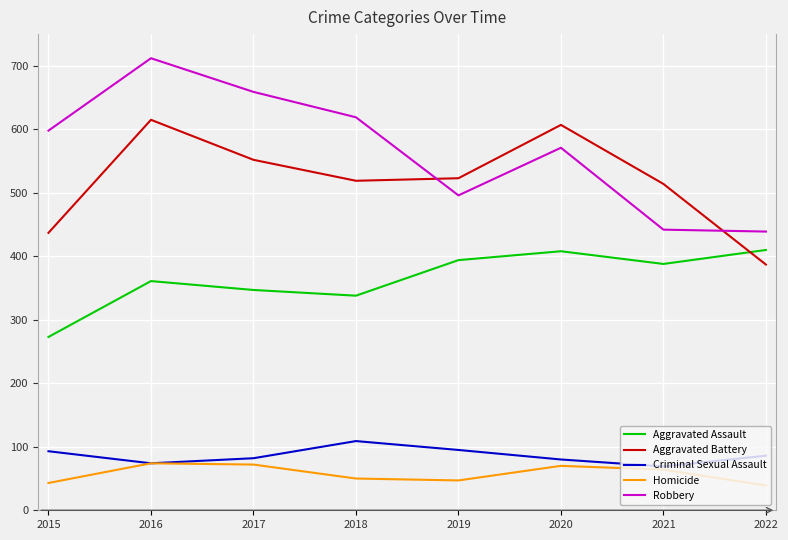

What is the approximate value of Aggravated Battery at 2021, to the nearest 5?

515